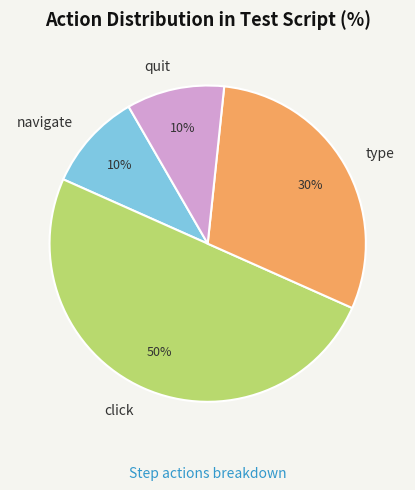

Approximately how many times larger is the value at click compared to navigate?

5.0